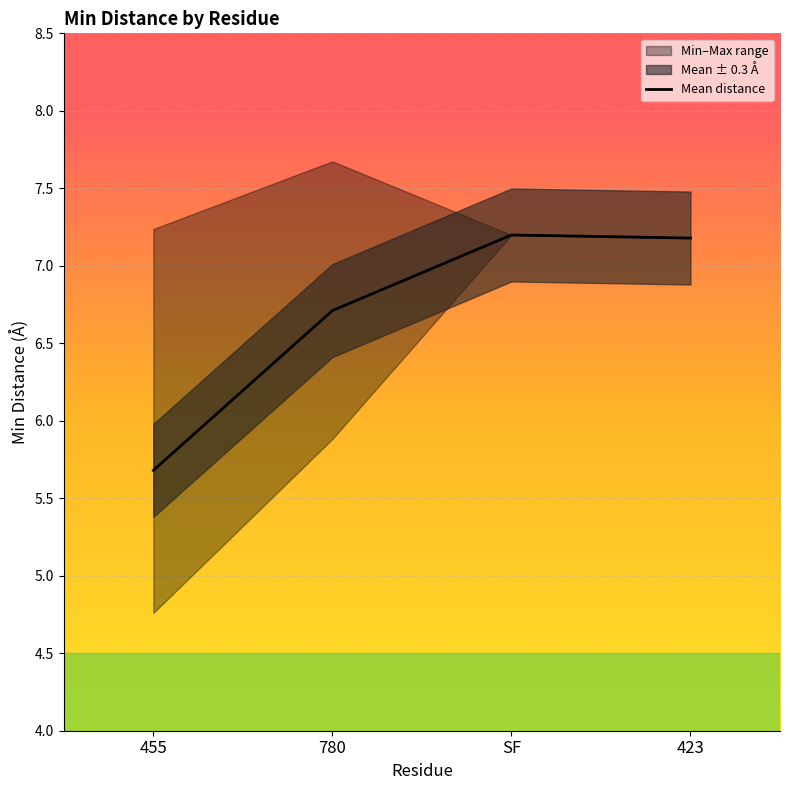

What is the change in value from 455 to 780?

+1.0